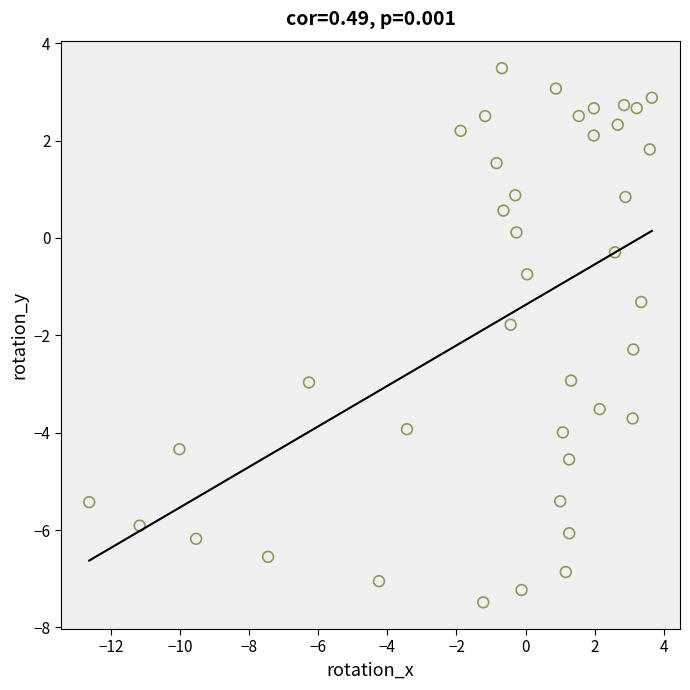

What is the range of Y values (max minus min)?

11.0